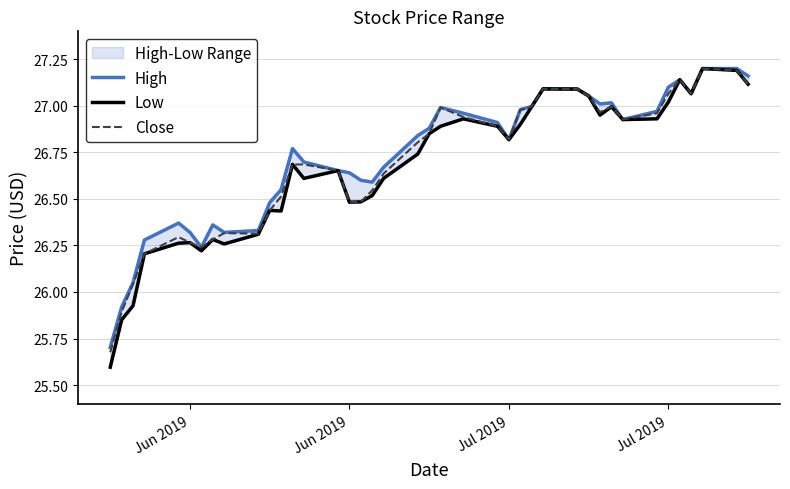

Is the value of High at Jul 2019 greater than the value of Low at 31?

No